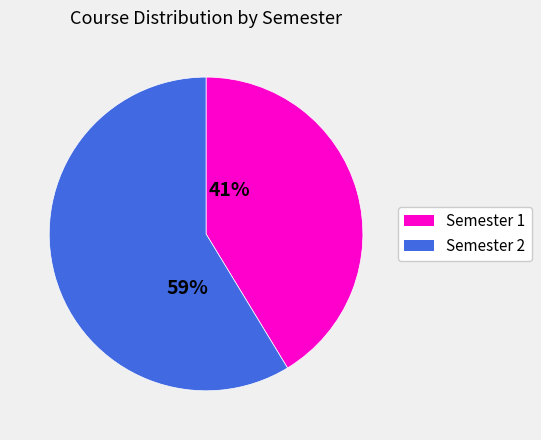

Do Semester 1 and Semester 2 together represent more than half of the pie?

Yes